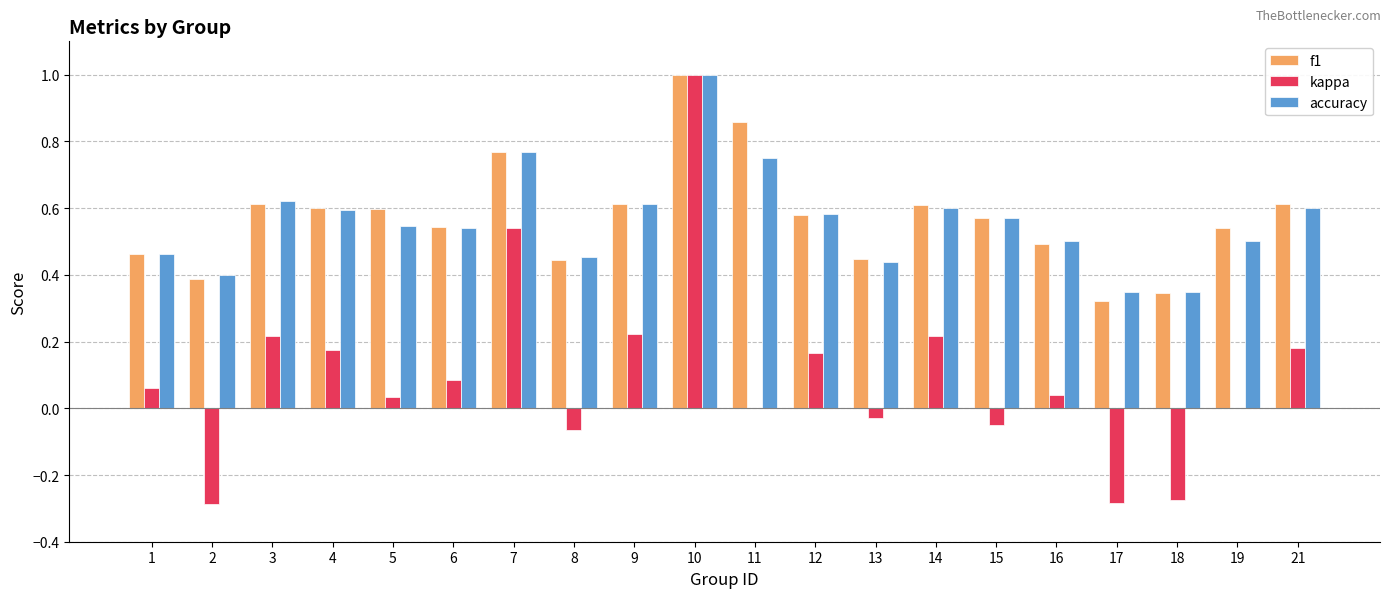

Which series changed the most between 1 and 21?

f1